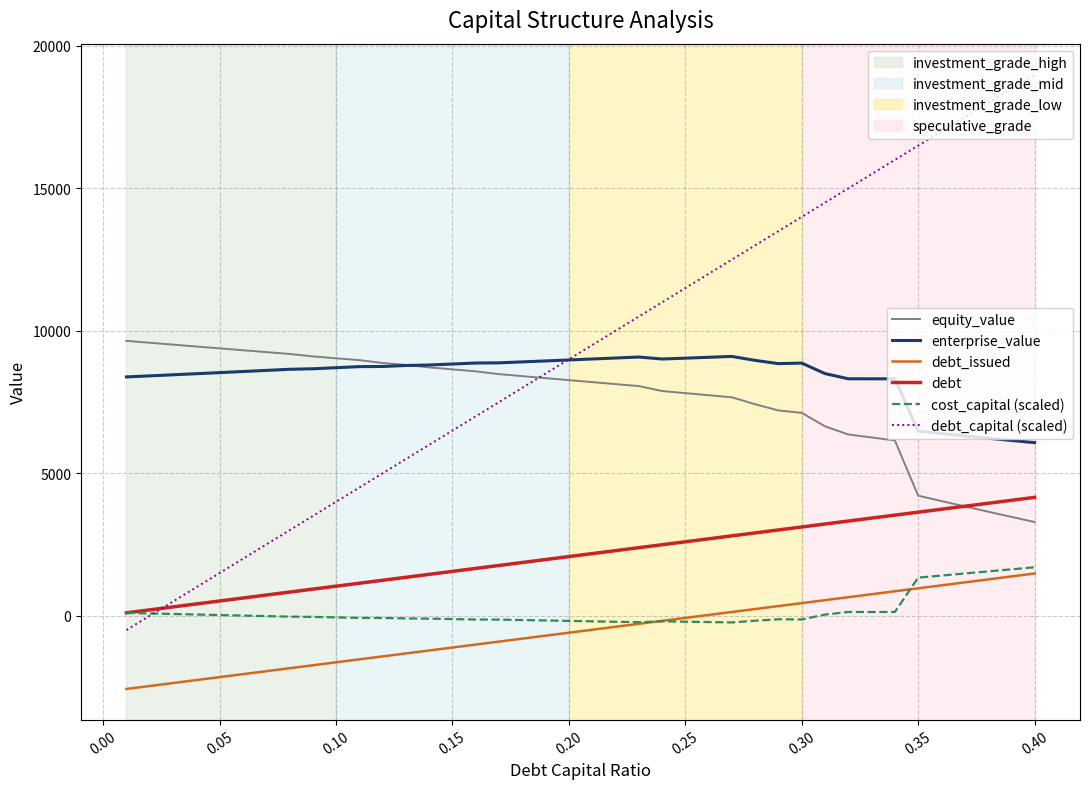

What is the greatest value displayed?

19000.0